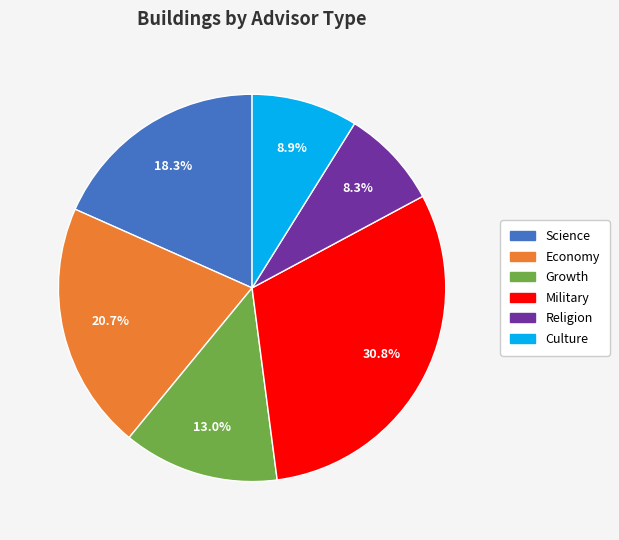

Does any single category account for the majority?

No